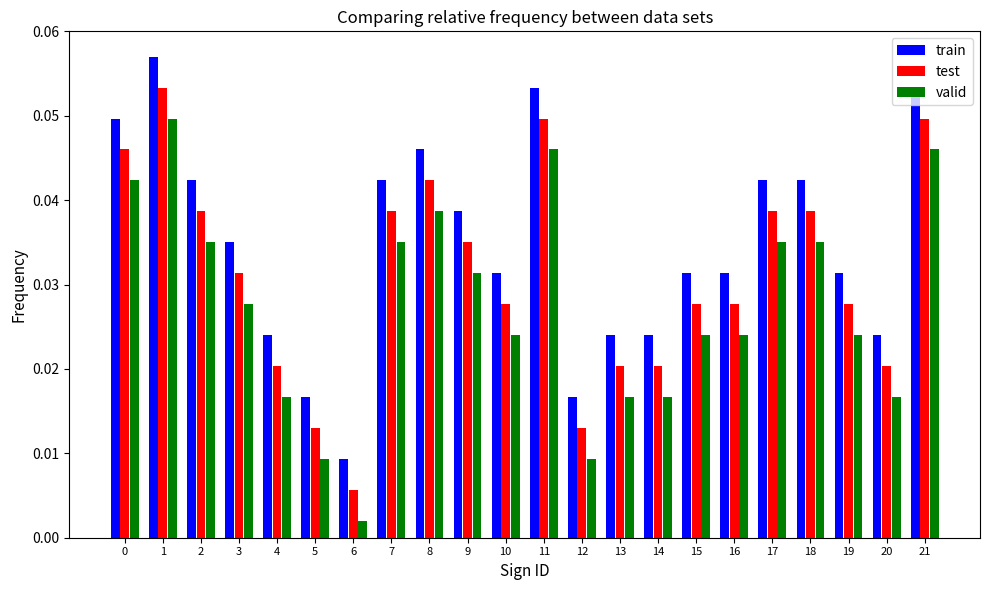

At which category does the chart reach its peak across all series?

1